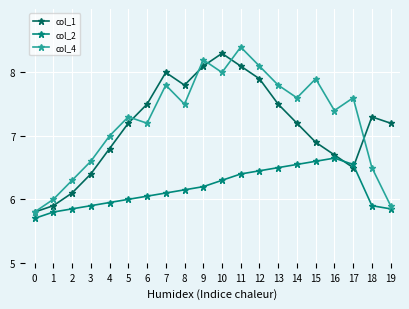

At which label is col_2 closest to 6?

5